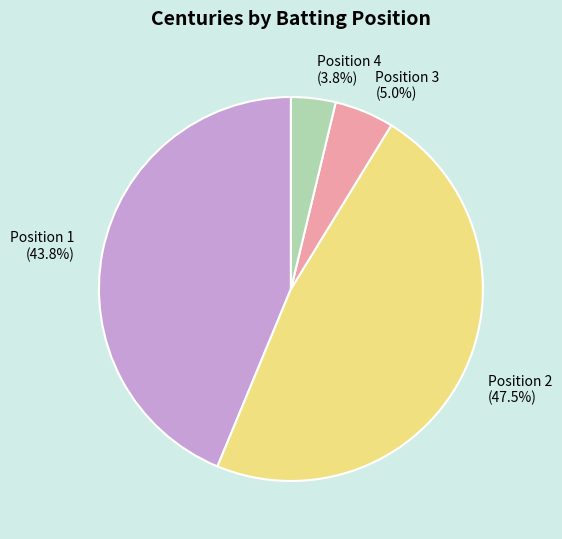

Does Position 2 account for over 50% of the chart?

No